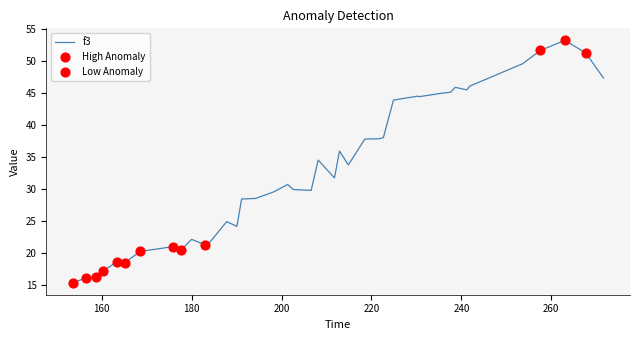

What is the greatest value displayed?

53.1